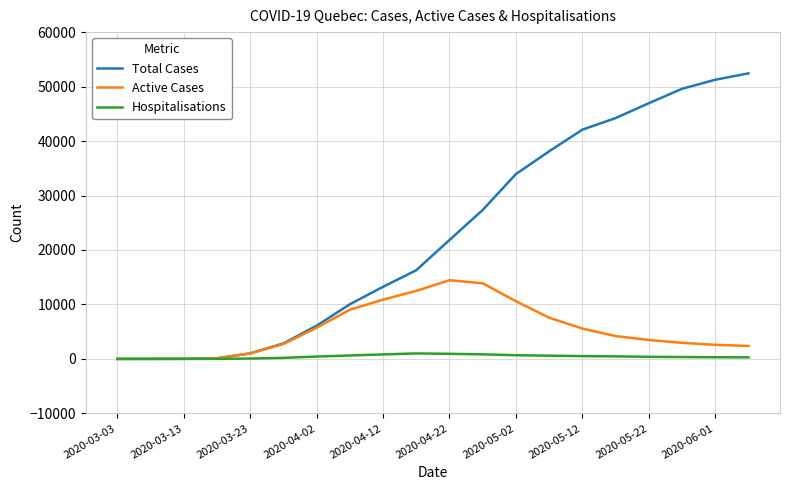

What is the maximum value shown in the chart?

52426